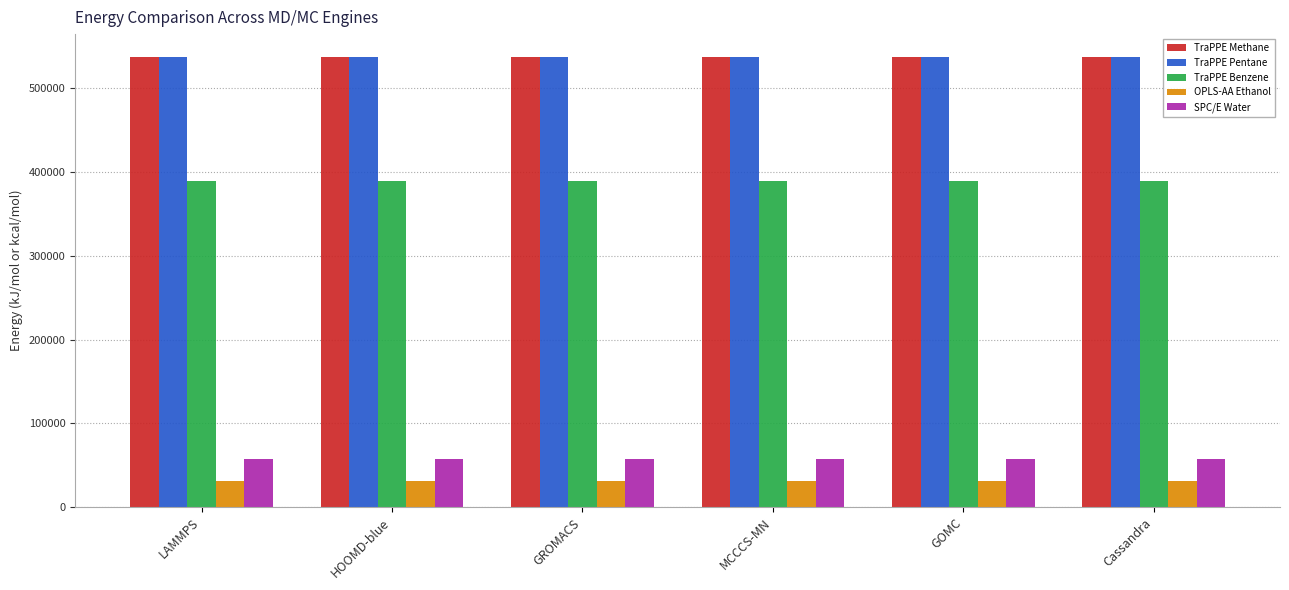

The value of TraPPE Methane at Cassandra is 536737.3. True or false?

True